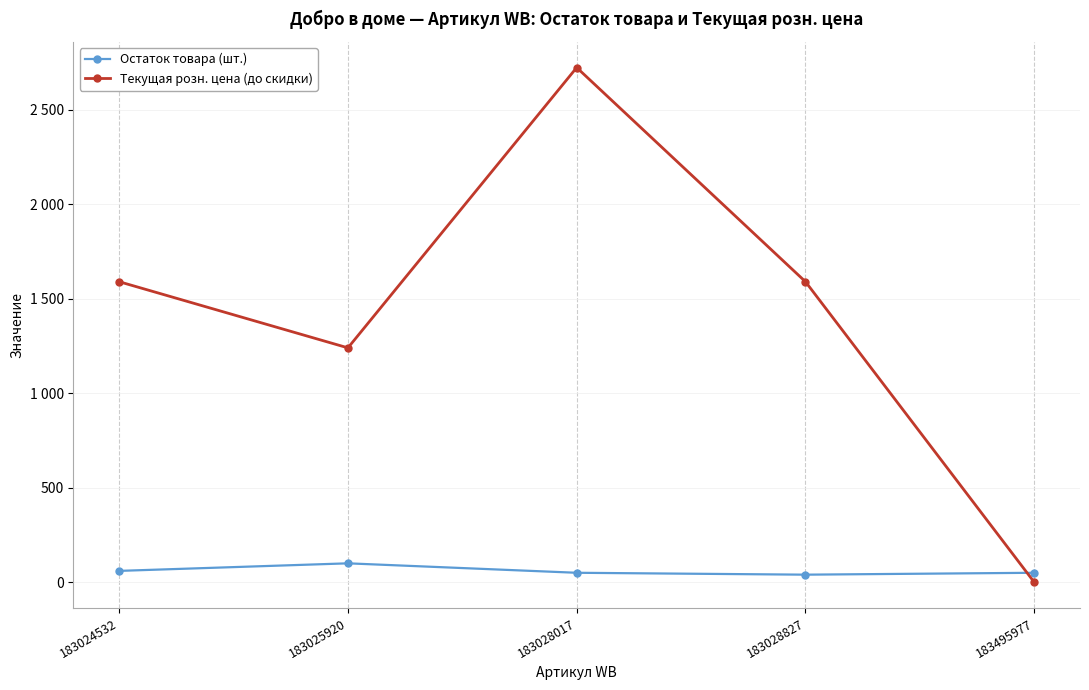

Does the chart have visible grid lines?

Yes